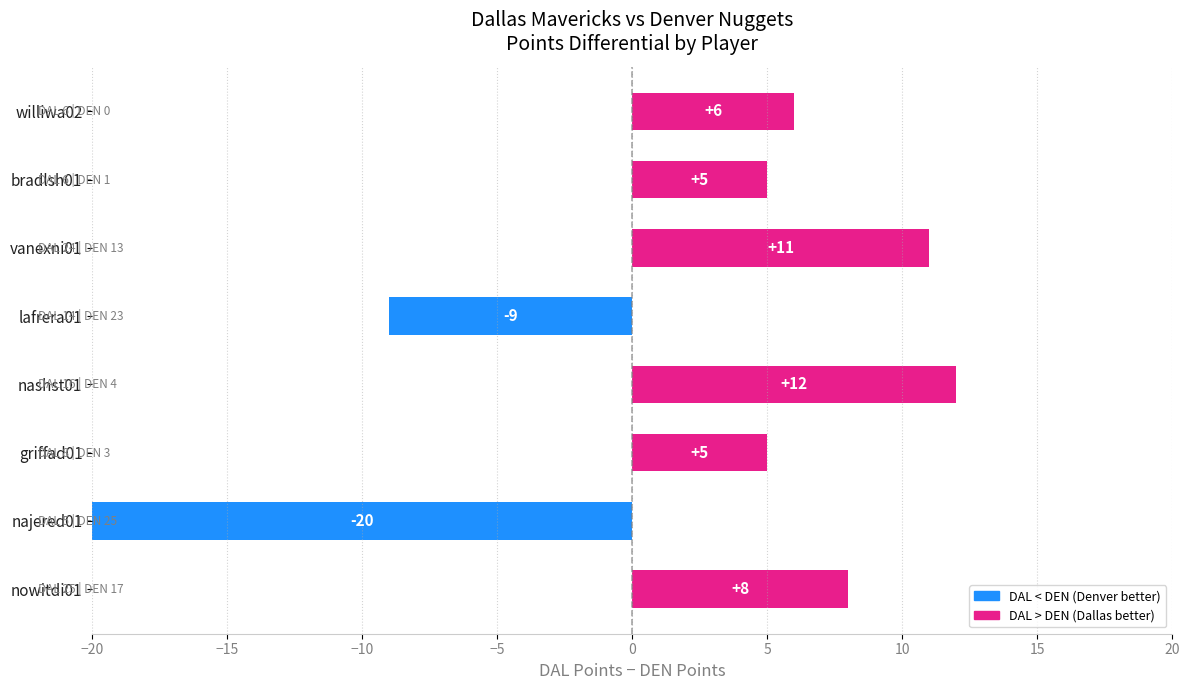

Which category has the lowest value across all series?

najered01